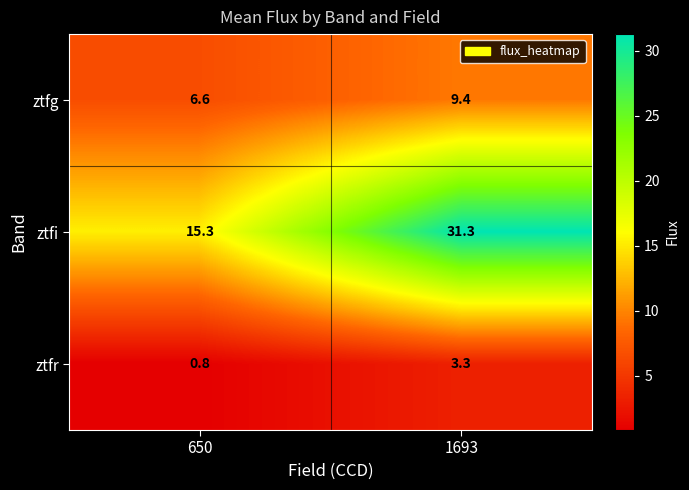

Is it true that ztfr equals 4.4 at 1693?

False